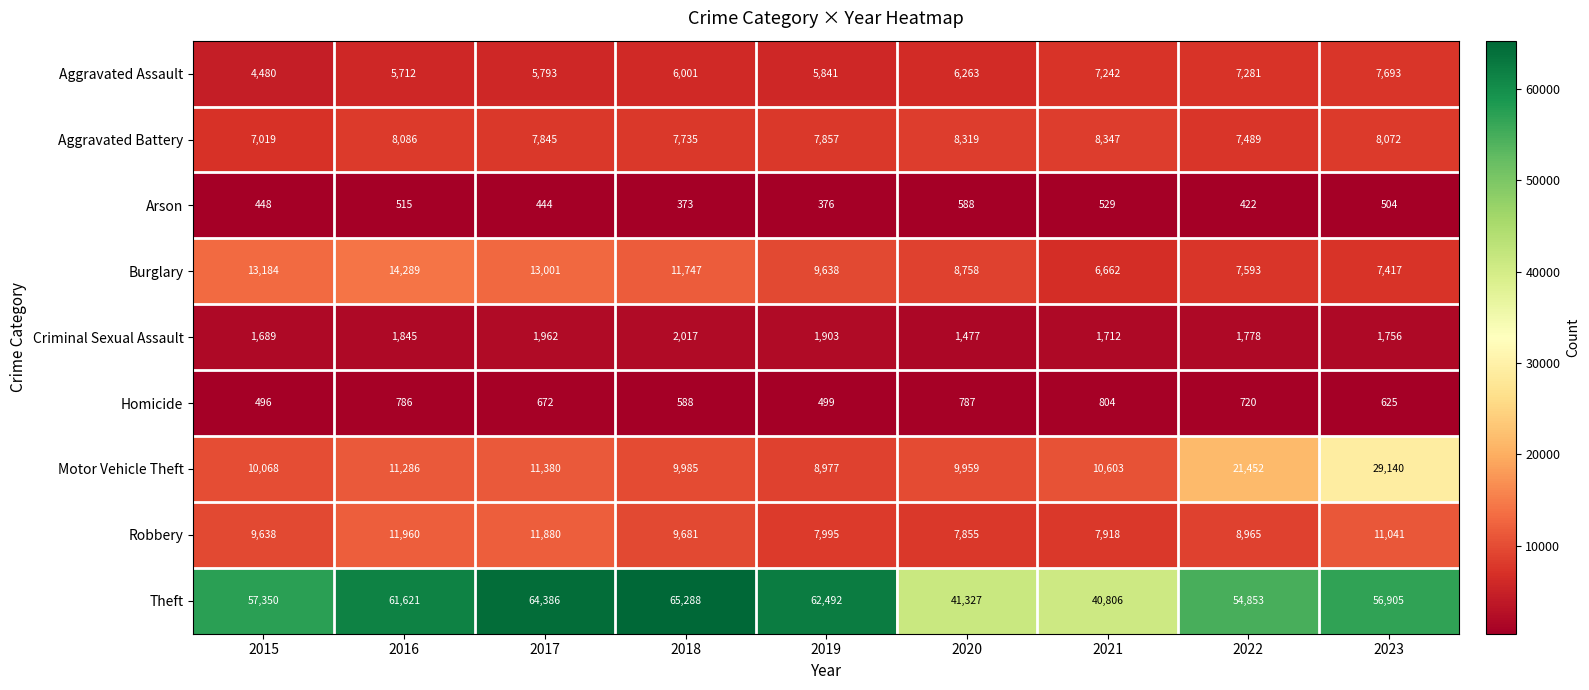

How many series are shown in this chart?

9